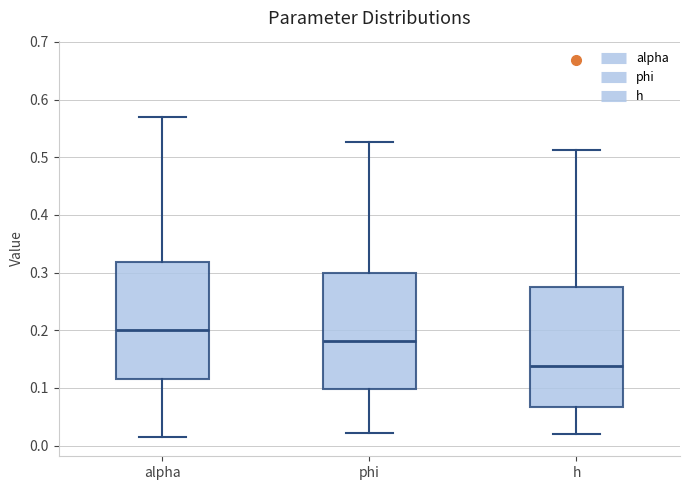

Reading left to right, transcribe this box plot: for each box, give where its median line is, the range the box spans, and where its two whiskers end, as read against the y-axis. The values are not printed on the chart, so give them approximately, as read against the axis.

alpha: median 0.20, box 0.11 to 0.32, whiskers 0.01 to 0.57
phi: median 0.18, box 0.10 to 0.30, whiskers 0.02 to 0.53
h: median 0.14, box 0.07 to 0.27, whiskers 0.02 to 0.51